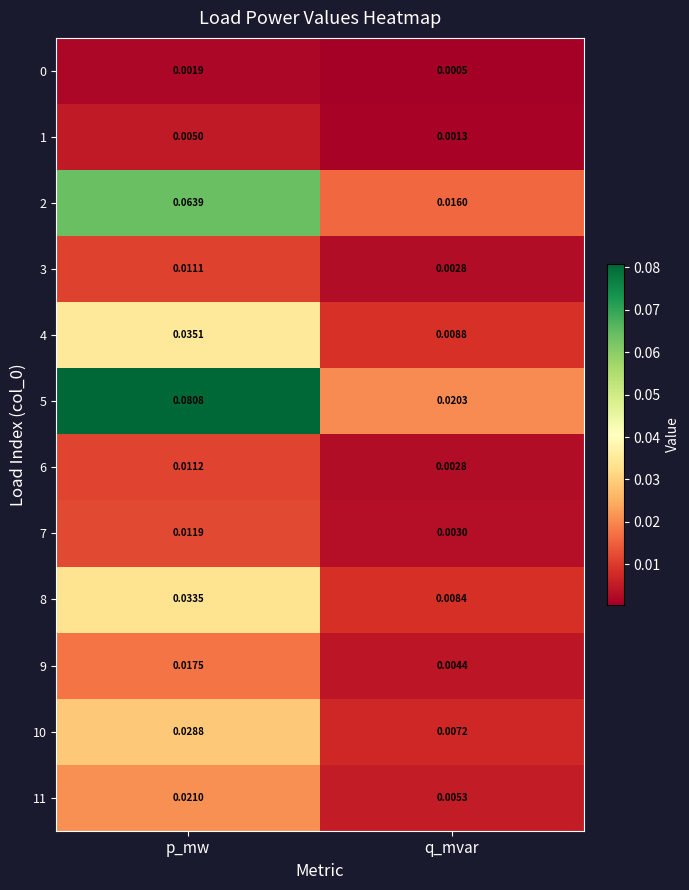

At which label does 8 reach its minimum?

q_mvar